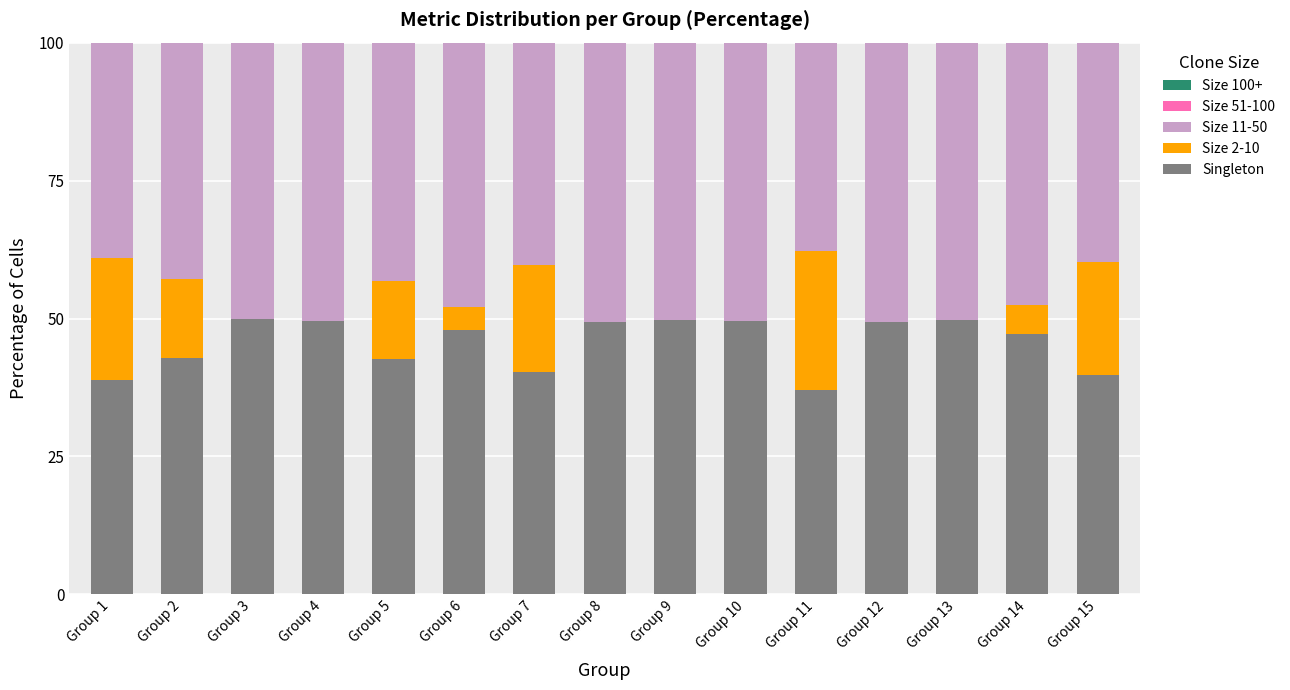

The Singleton series shows 19.4 at Group 7. True or false?

False